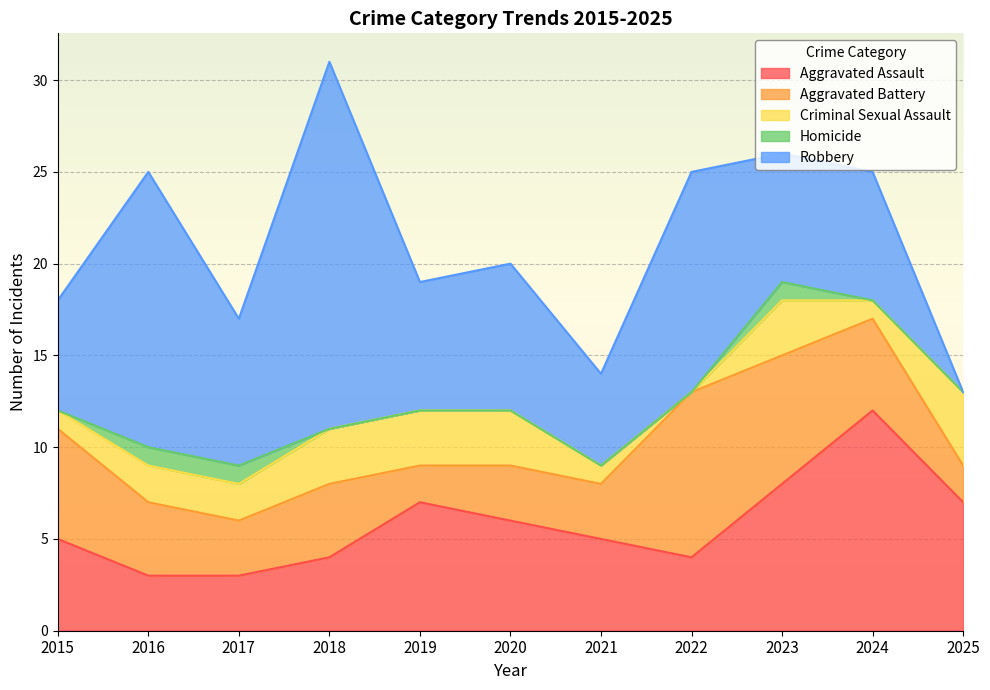

True or false: Aggravated Assault has more than 1 points higher than both neighbors.

True